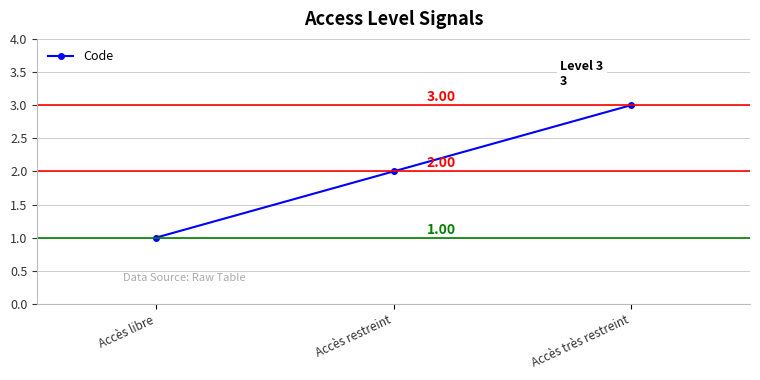

What is the smallest value displayed?

1